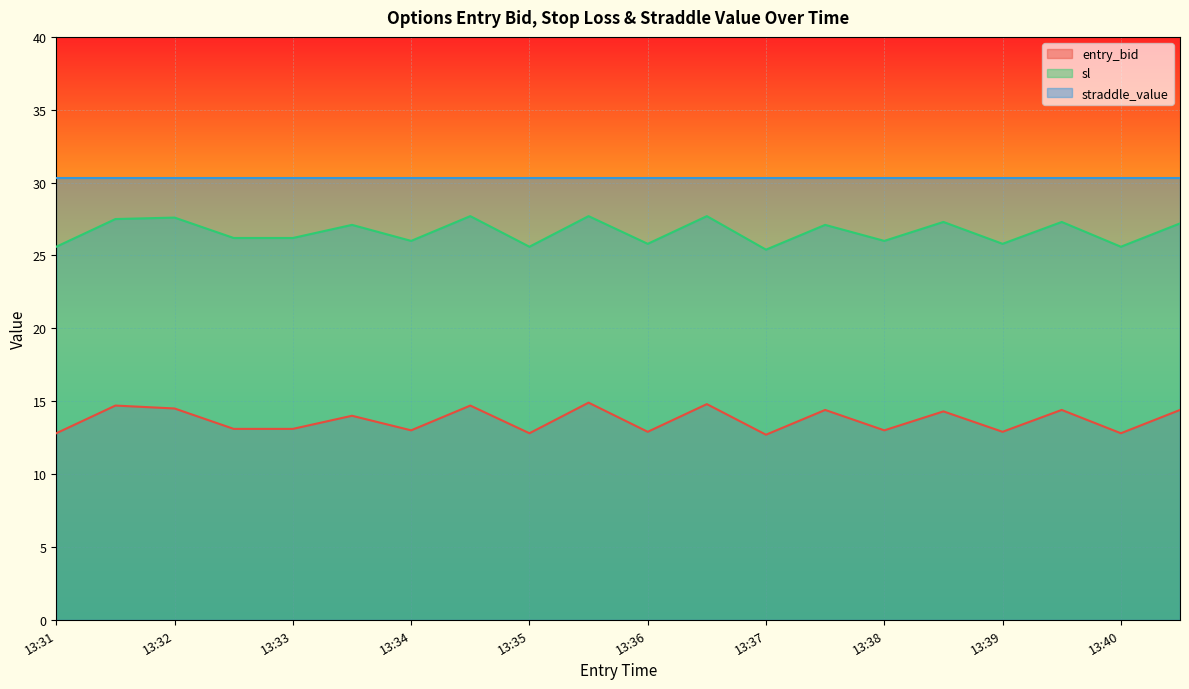

How many data points in sl are less than 27?

10